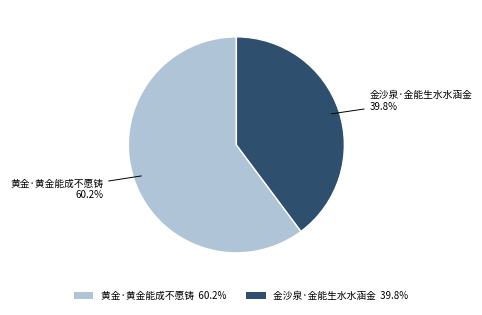

What is the majority slice?

黄金·黄金能成不愿铸